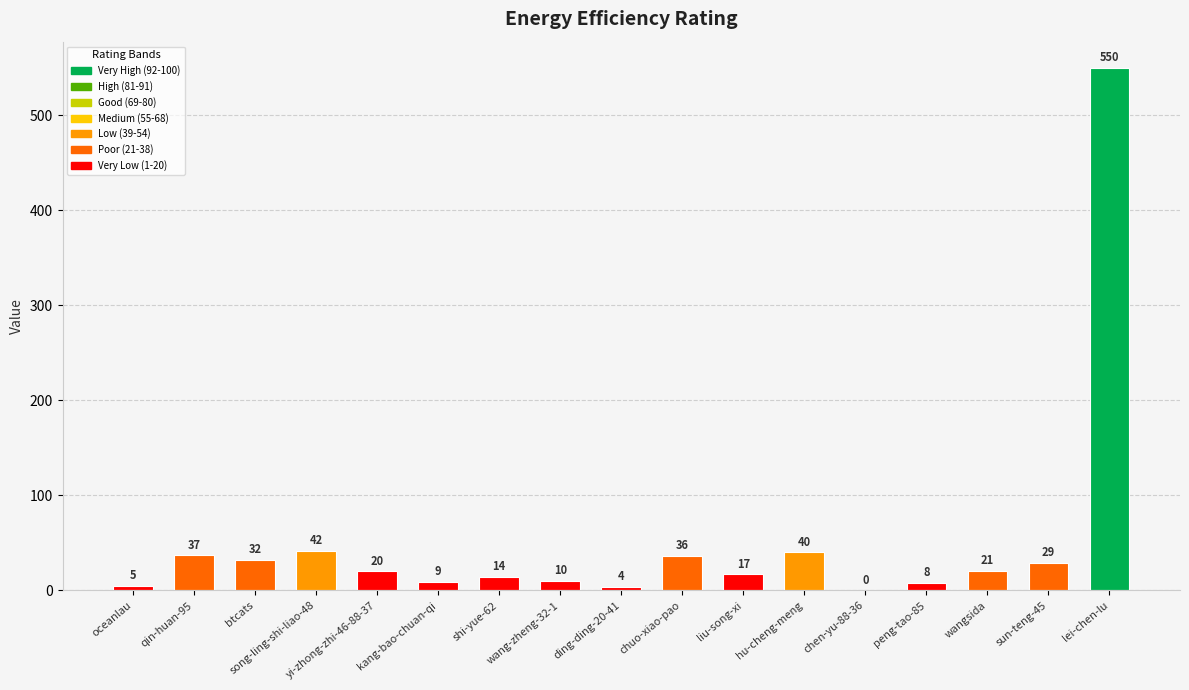

True or false: the data shows 9 at kang-bao-chuan-qi.

True